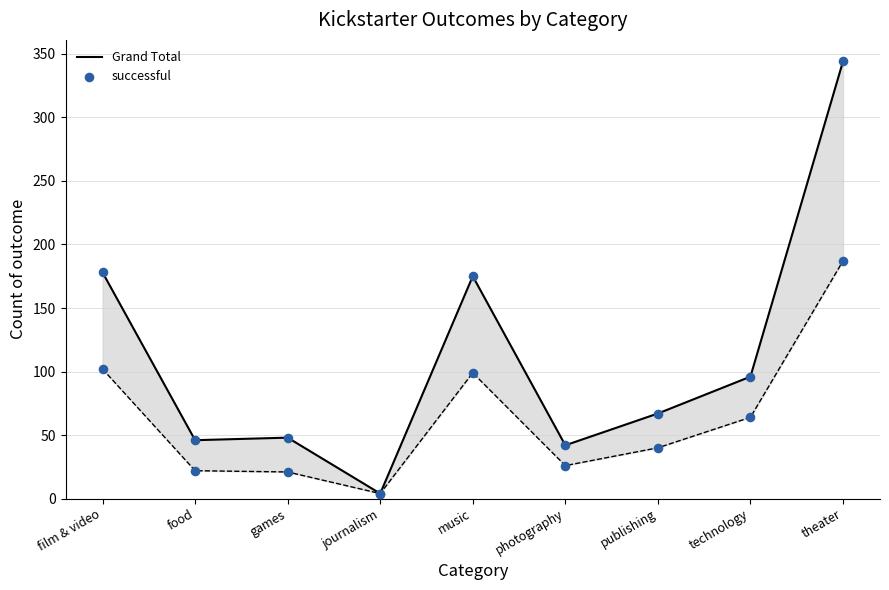

Which series has the widest spread of Y values?

Grand Total